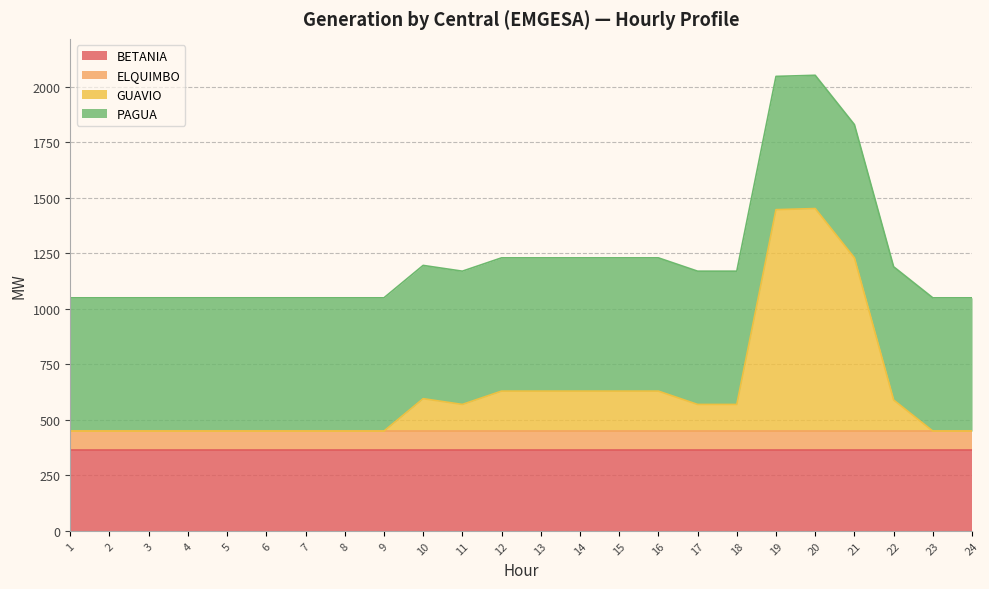

Between Hora_9 and Hora_10, which series saw the biggest shift?

GUAVIO